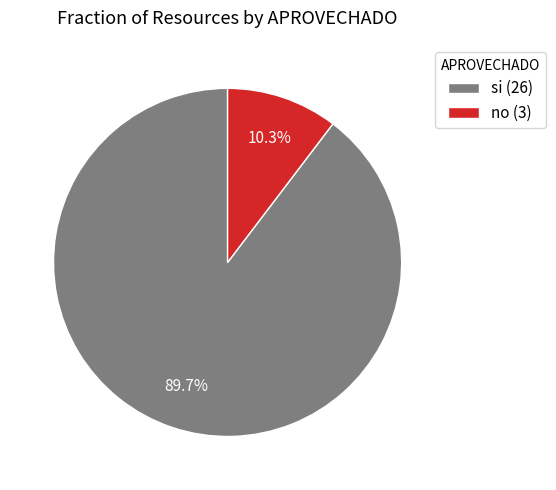

The si slice represents 99% of the pie. True or false?

False